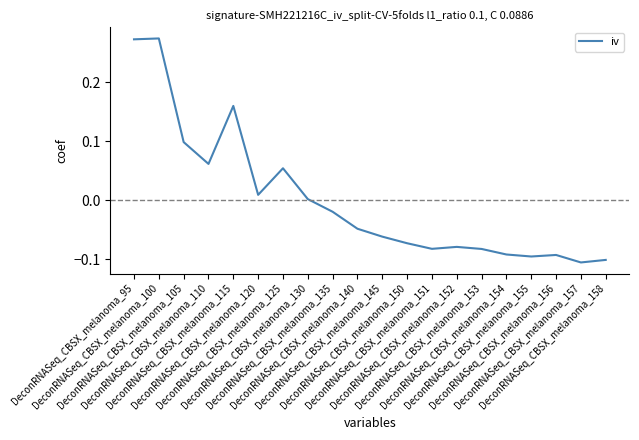

What is the difference between the maximum and minimum values?

0.4